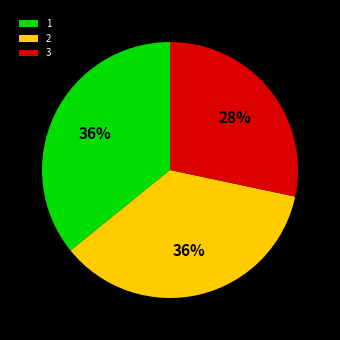

Does 2 represent more than half of the total?

No